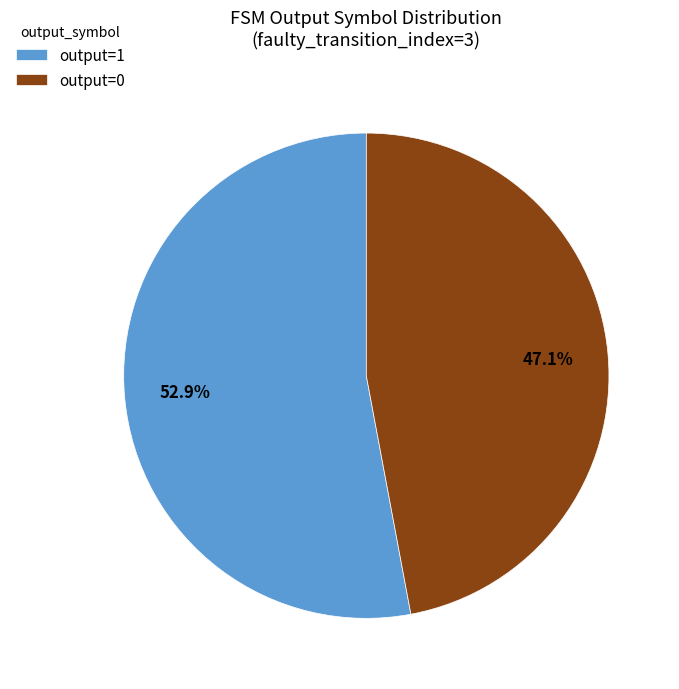

Combined, do output=1 and output=0 account for over 50%?

Yes